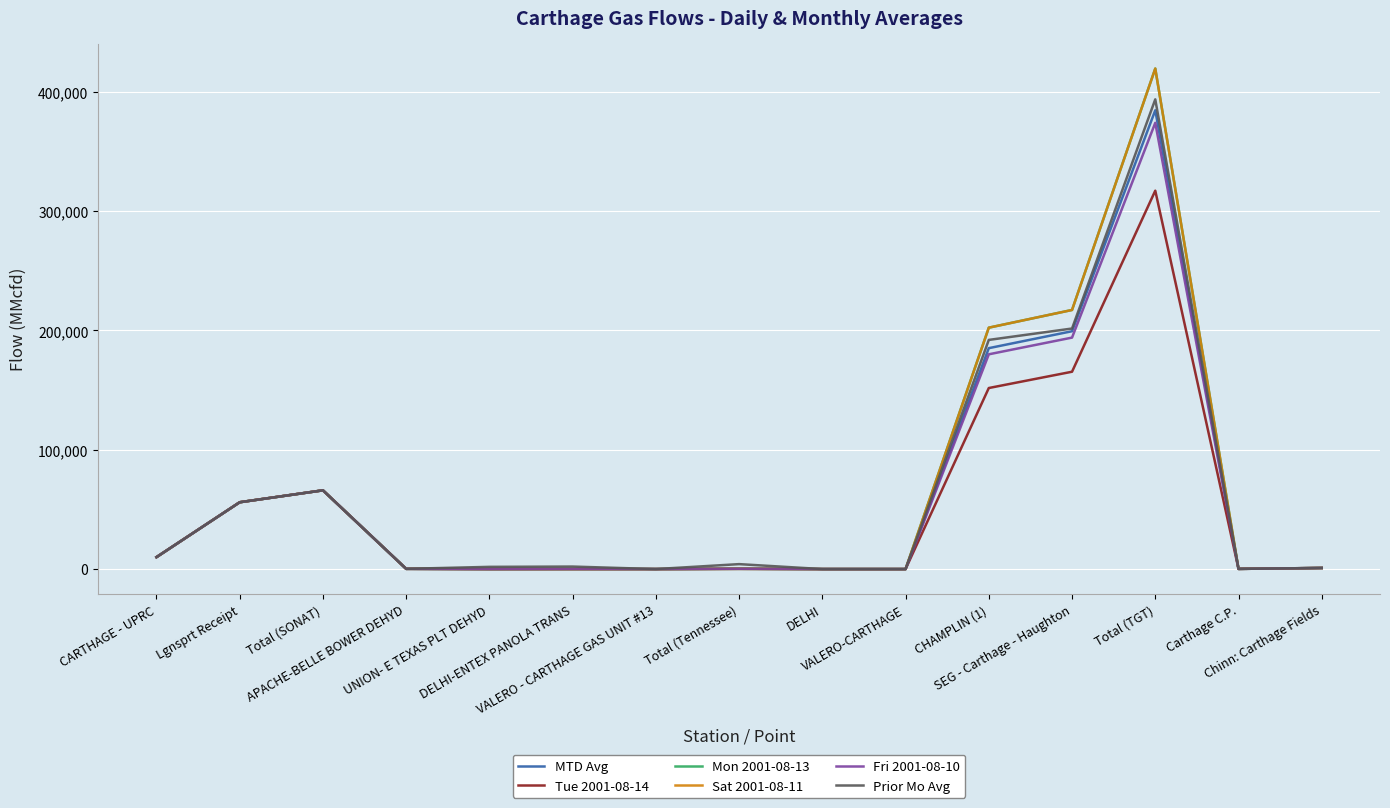

True or false: MTD Avg has a value of 914 at Chinn: Carthage Fields.

True